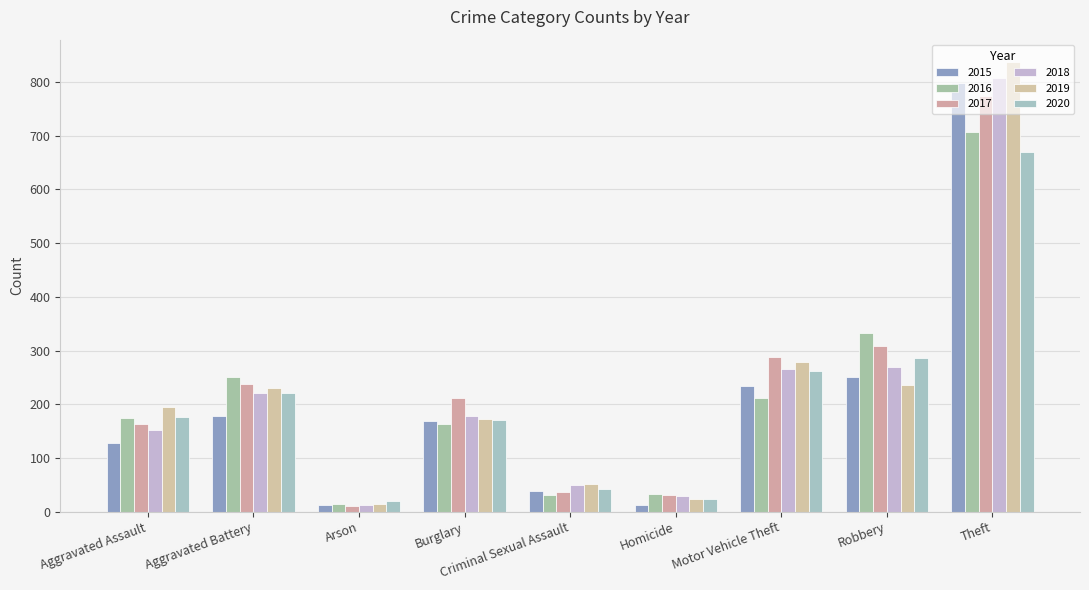

What is the sum of all 2020 values?

1871